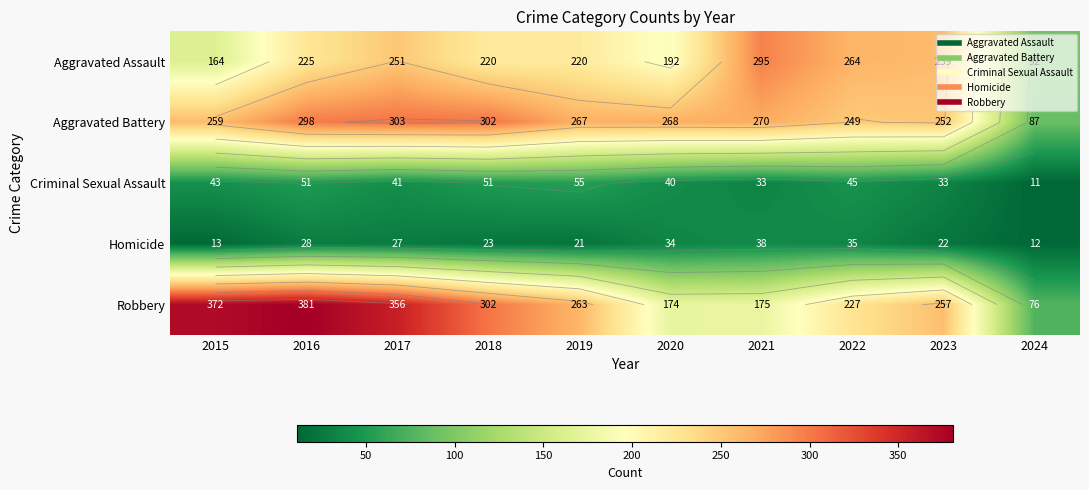

Which category has the lowest value in the Aggravated Assault series?

2024